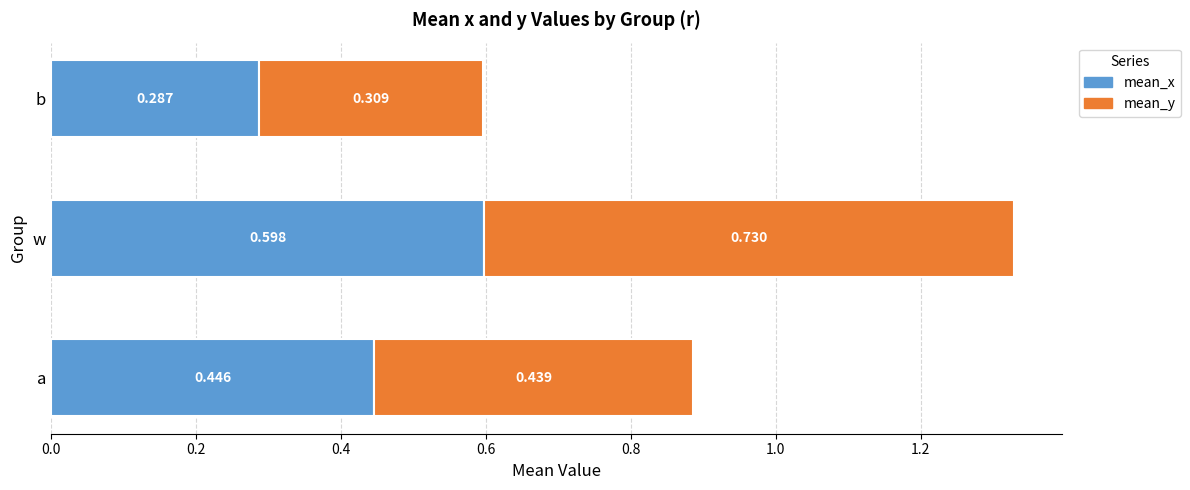

At which category is the sum across all series the highest?

w